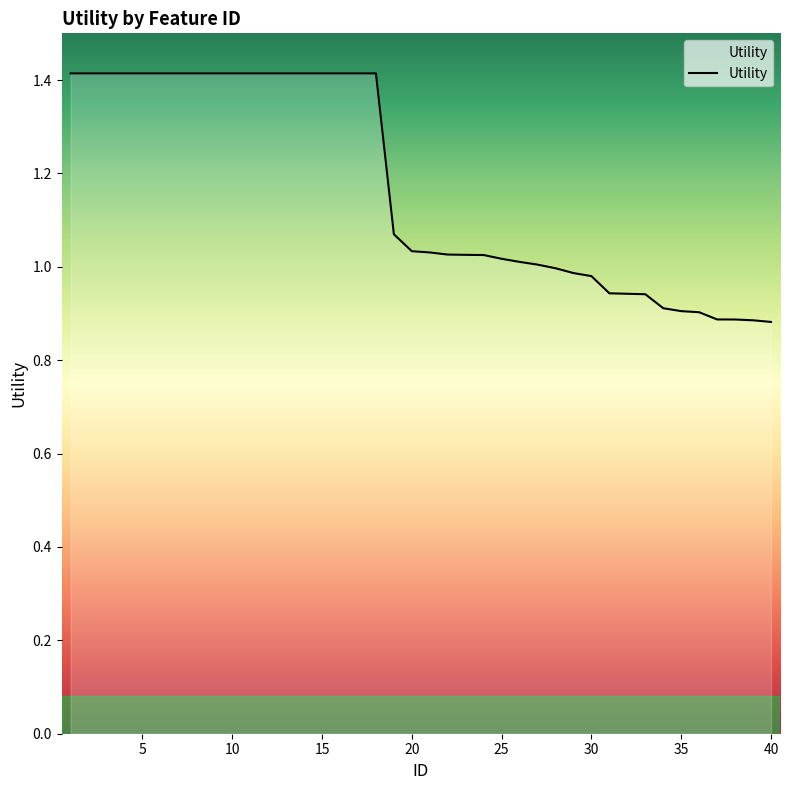

What is the greatest value displayed?

1.4